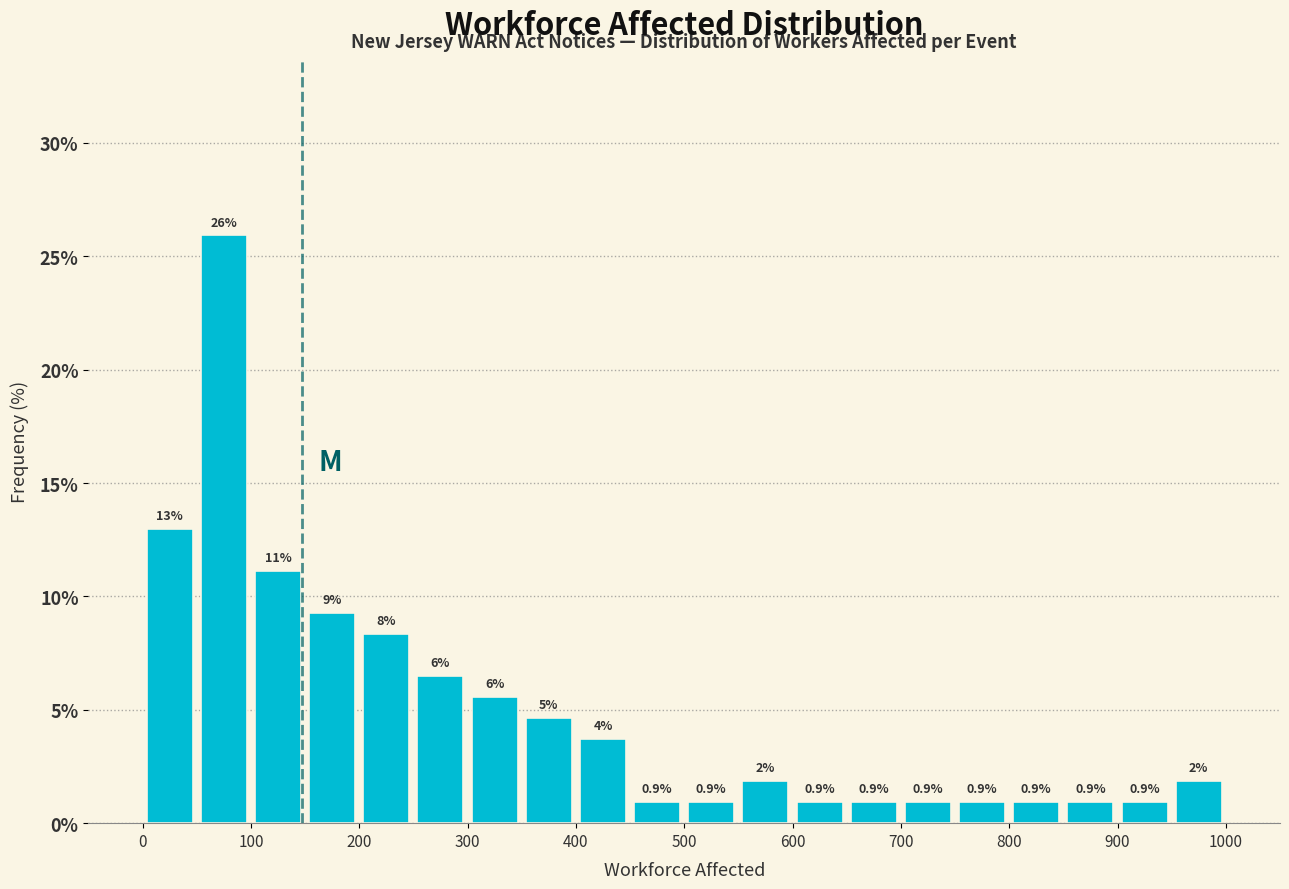

Over which range of the x-axis is the bar tallest?

50 to 100